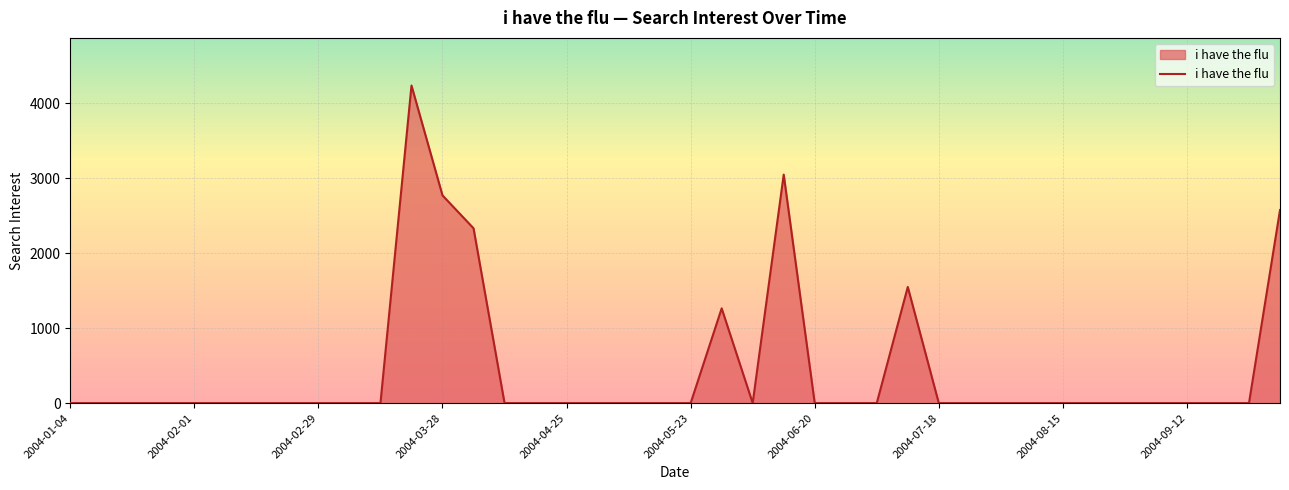

How many lines are shown in the chart?

1